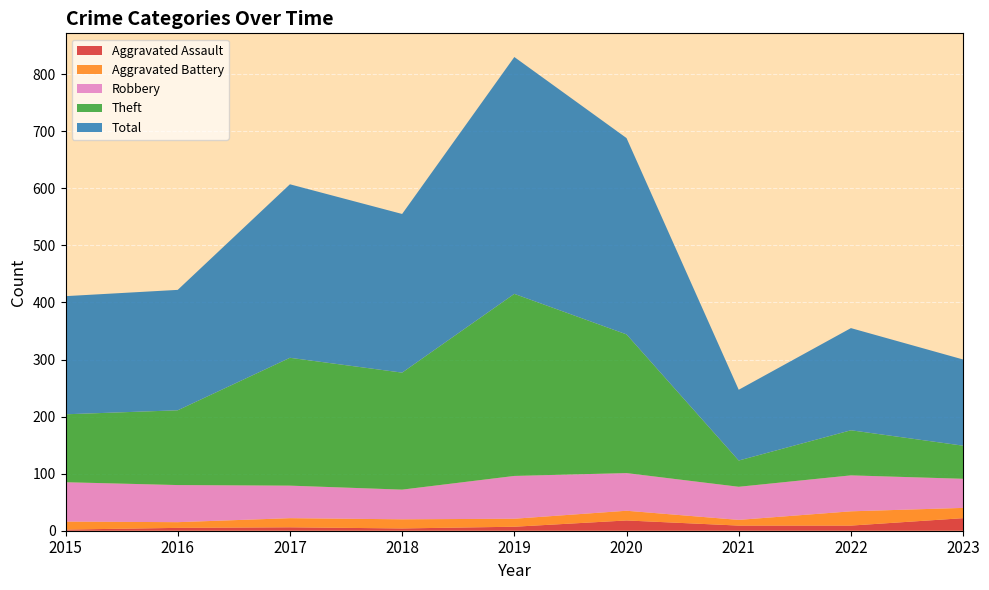

Reading right to left, transcribe all the data shown in this chart.

Aggravated Assault: 2023=22	2022=9	2021=9	2020=18	2019=7	2018=4	2017=6	2016=5	2015=2
Aggravated Battery: 2023=18	2022=25	2021=10	2020=17	2019=14	2018=16	2017=16	2016=10	2015=14
Robbery: 2023=51	2022=63	2021=58	2020=66	2019=75	2018=52	2017=57	2016=65	2015=69
Theft: 2023=58	2022=79	2021=46	2020=243	2019=319	2018=205	2017=224	2016=131	2015=119
Total: 2023=151	2022=179	2021=124	2020=344	2019=415	2018=278	2017=304	2016=211	2015=207